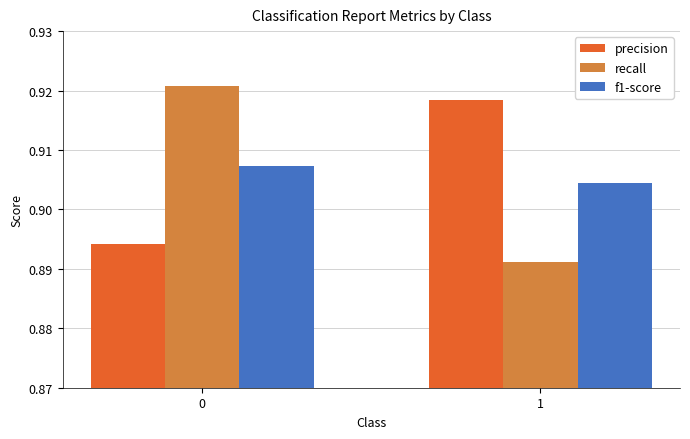

What are all the series names shown in the legend?

precision, recall, f1-score